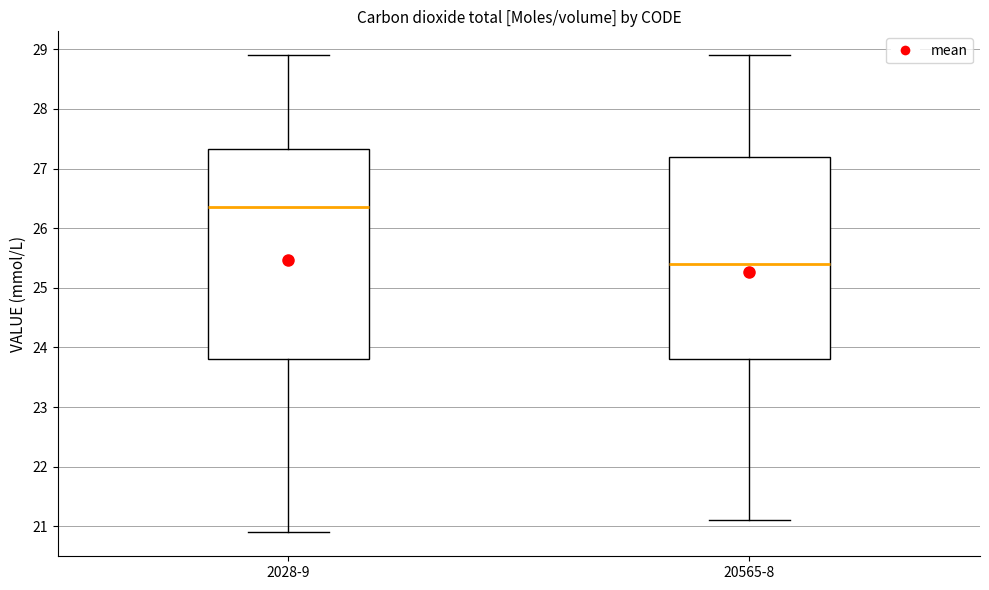

Where does the median line of the box for 20565-8 sit on the y-axis? The values are not printed on the chart, so give them approximately, as read against the axis.

25.4